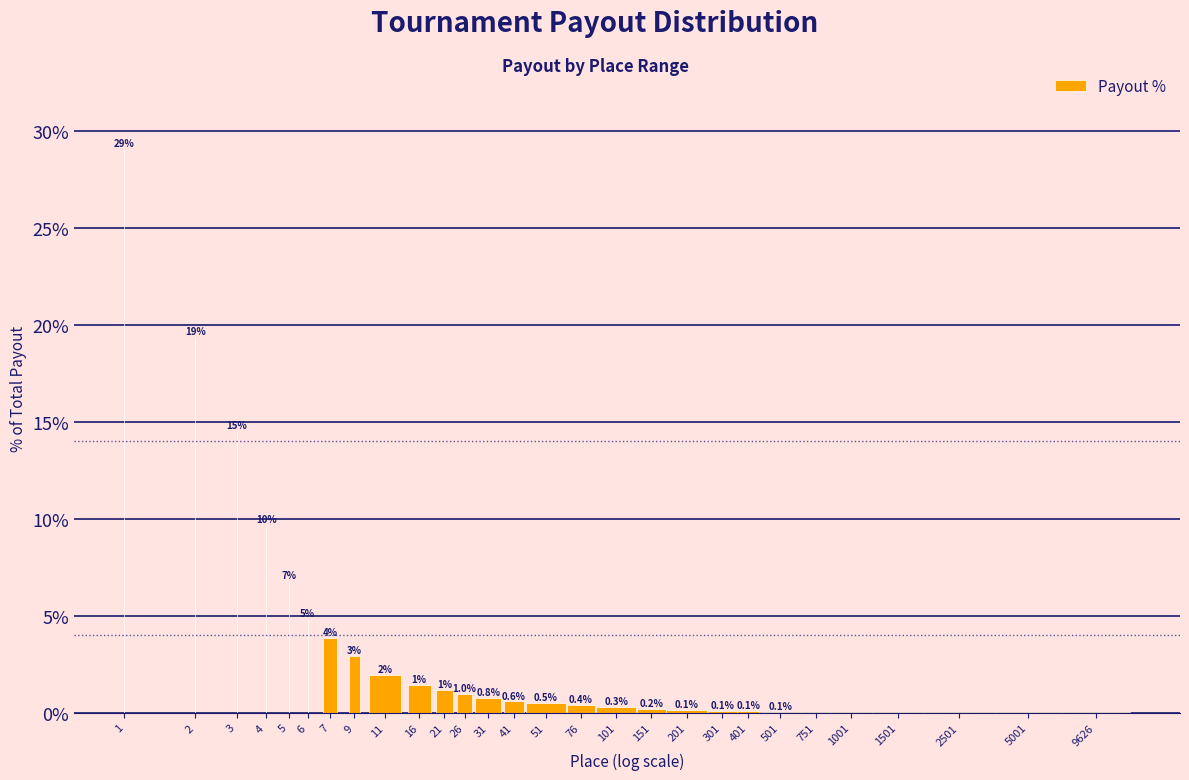

What value does the data have at 41?

0.6